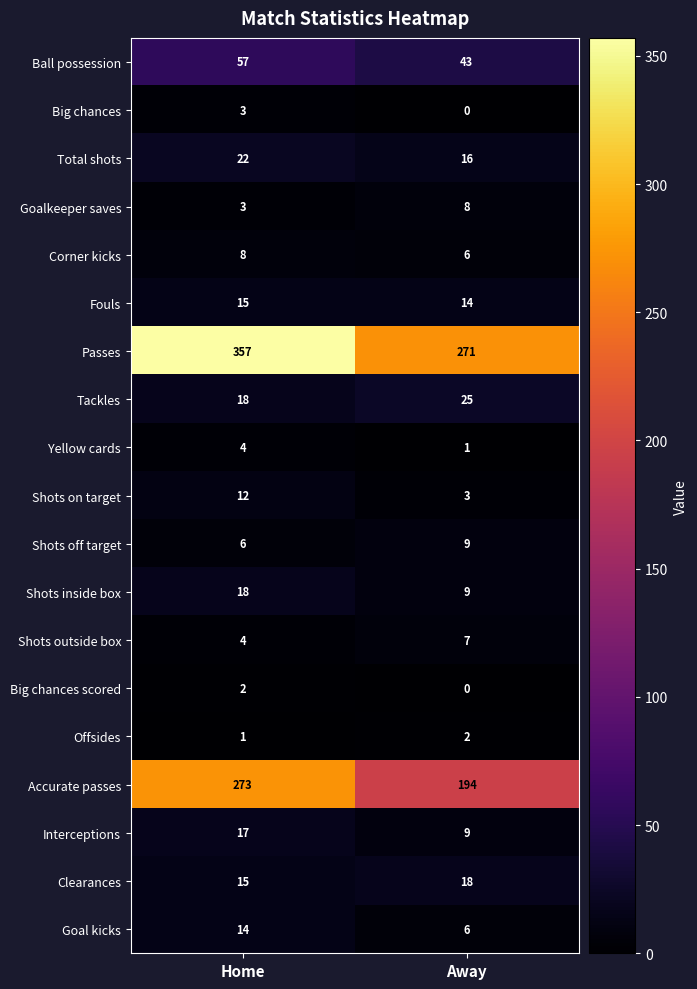

Where is Shots on target nearest to the value 7?

Away